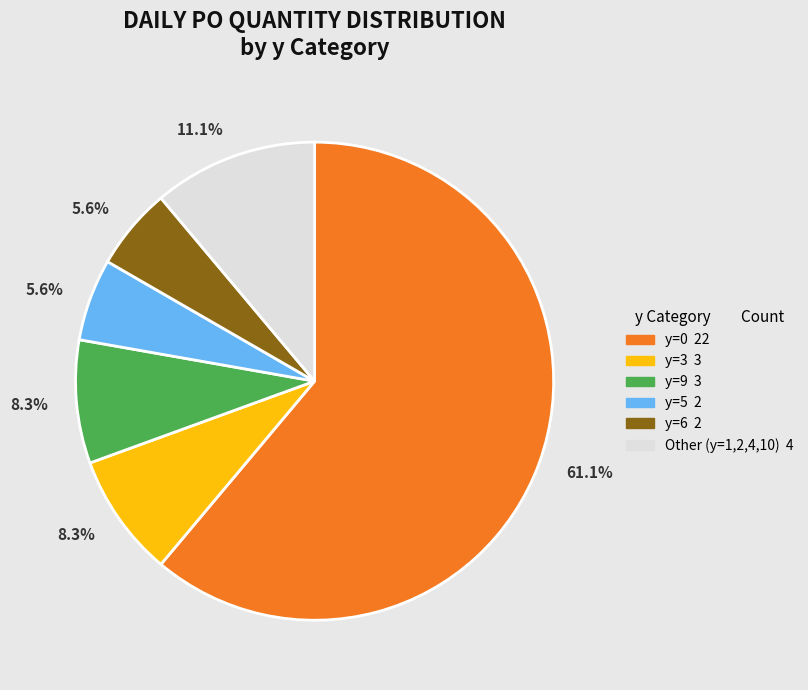

Is there a majority slice in this chart?

Yes